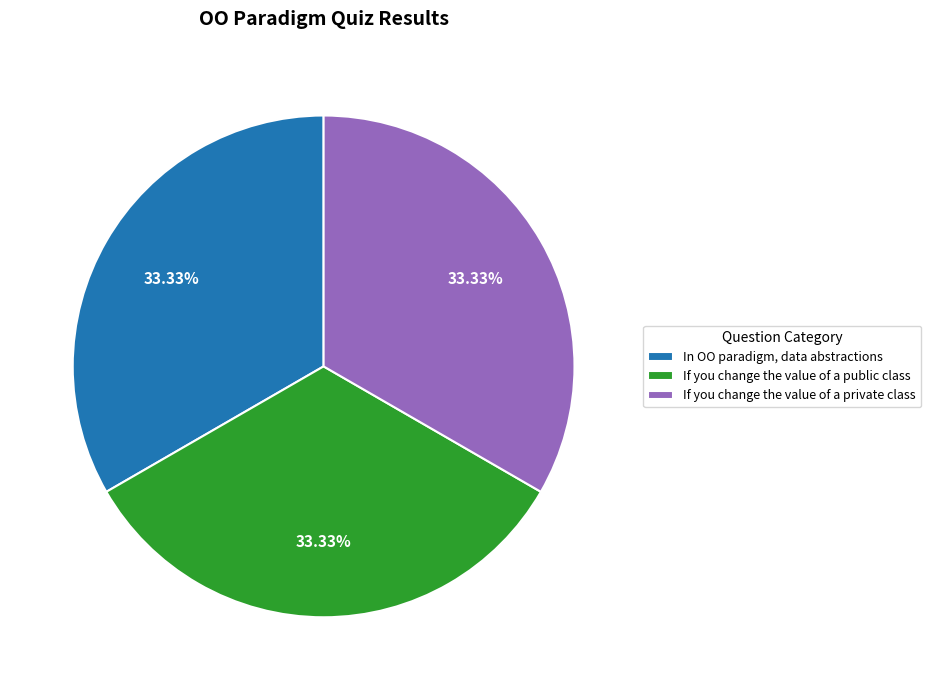

Do If you change the value of a public class and In OO paradigm, data abstractions together represent more than half of the pie?

Yes